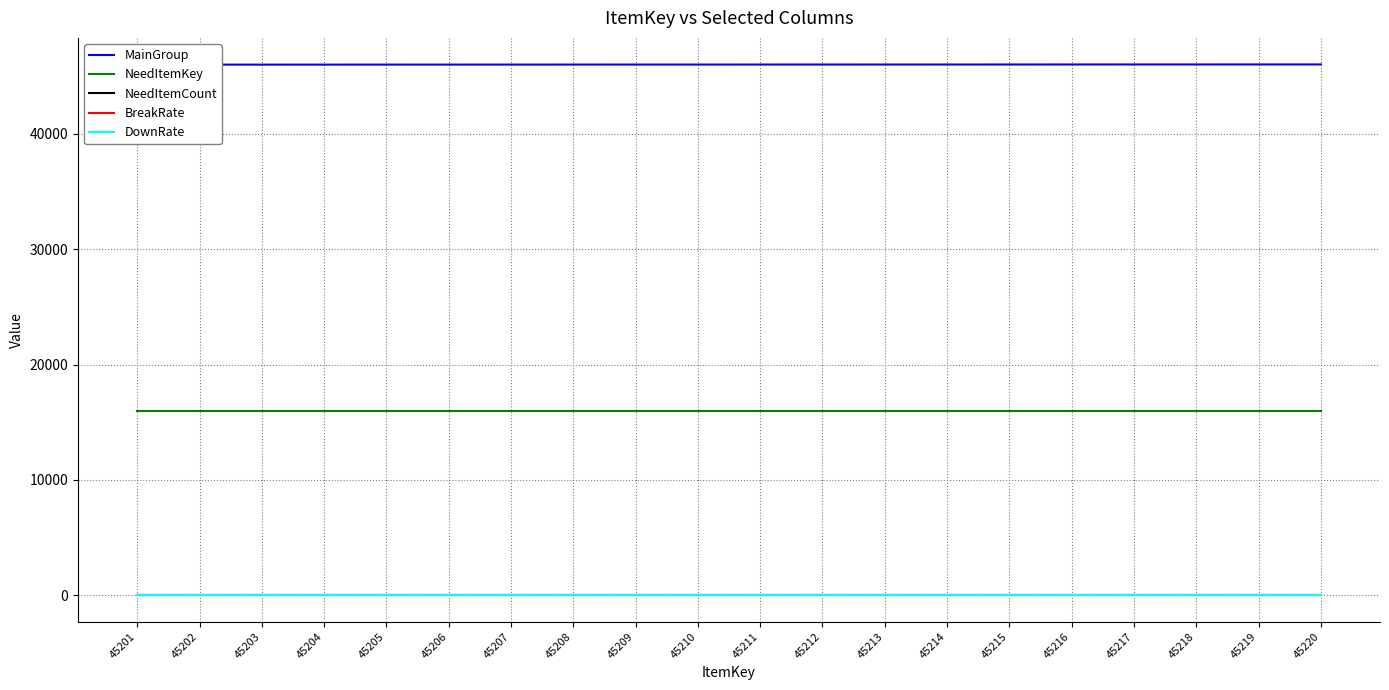

At which label does DownRate reach its minimum?

45201